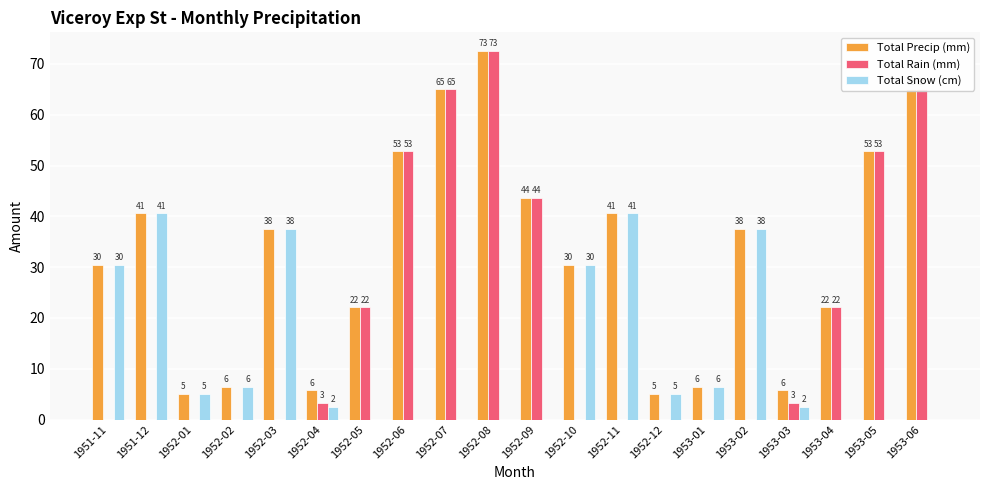

At which label is Total Snow (cm) closest to 20?

1951-11